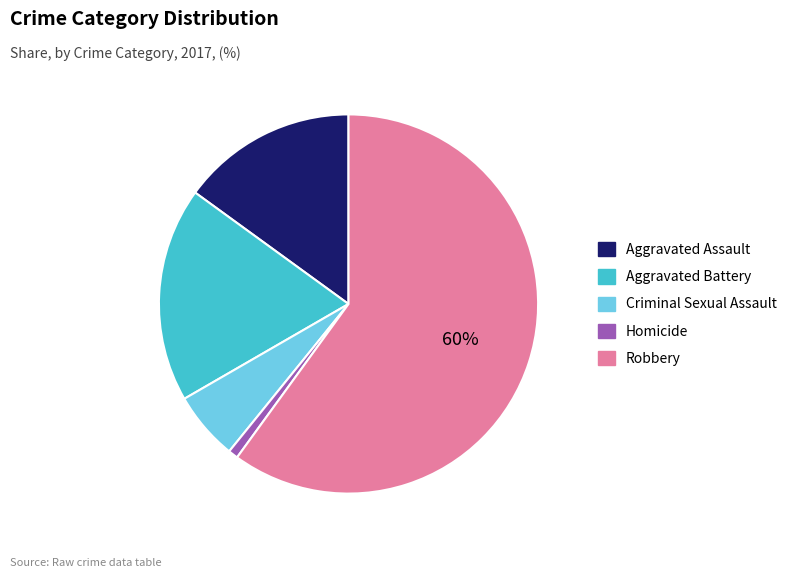

Between Aggravated Battery and Aggravated Assault, which is larger?

Aggravated Battery